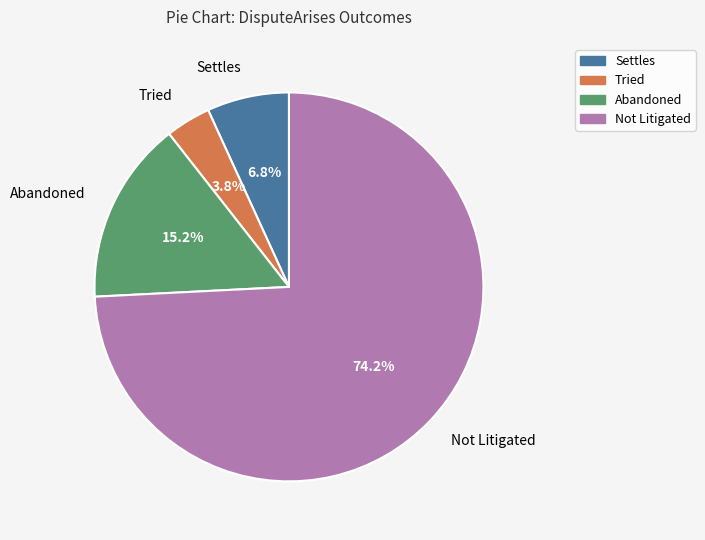

To the nearest percent, what is the difference between the largest and smallest slice percentages?

70%